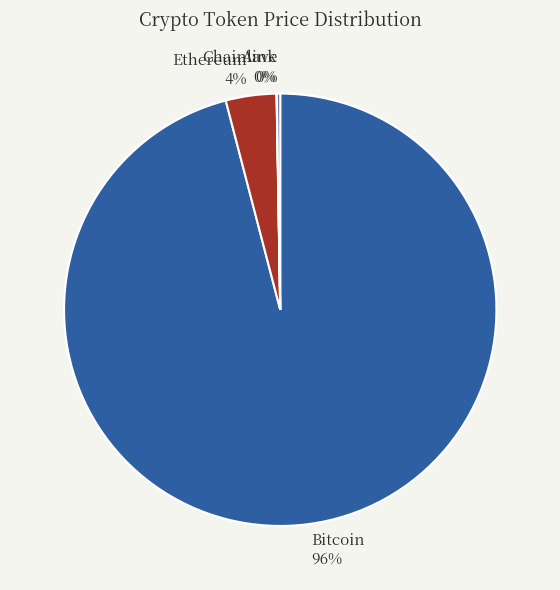

To the nearest percent, what is the difference between the largest and smallest slice percentages?

96%